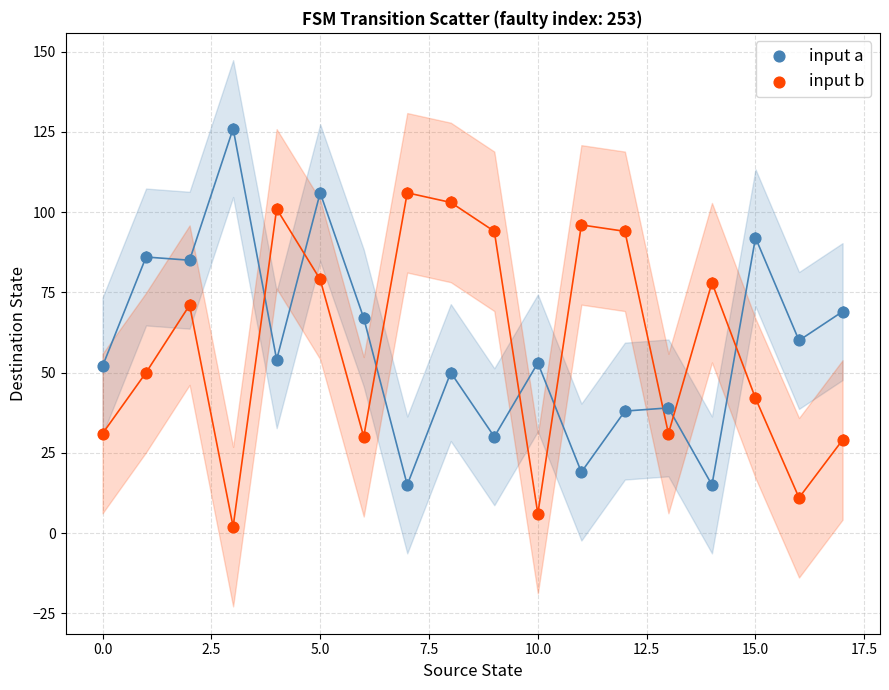

Which series reaches the maximum Y coordinate?

input a